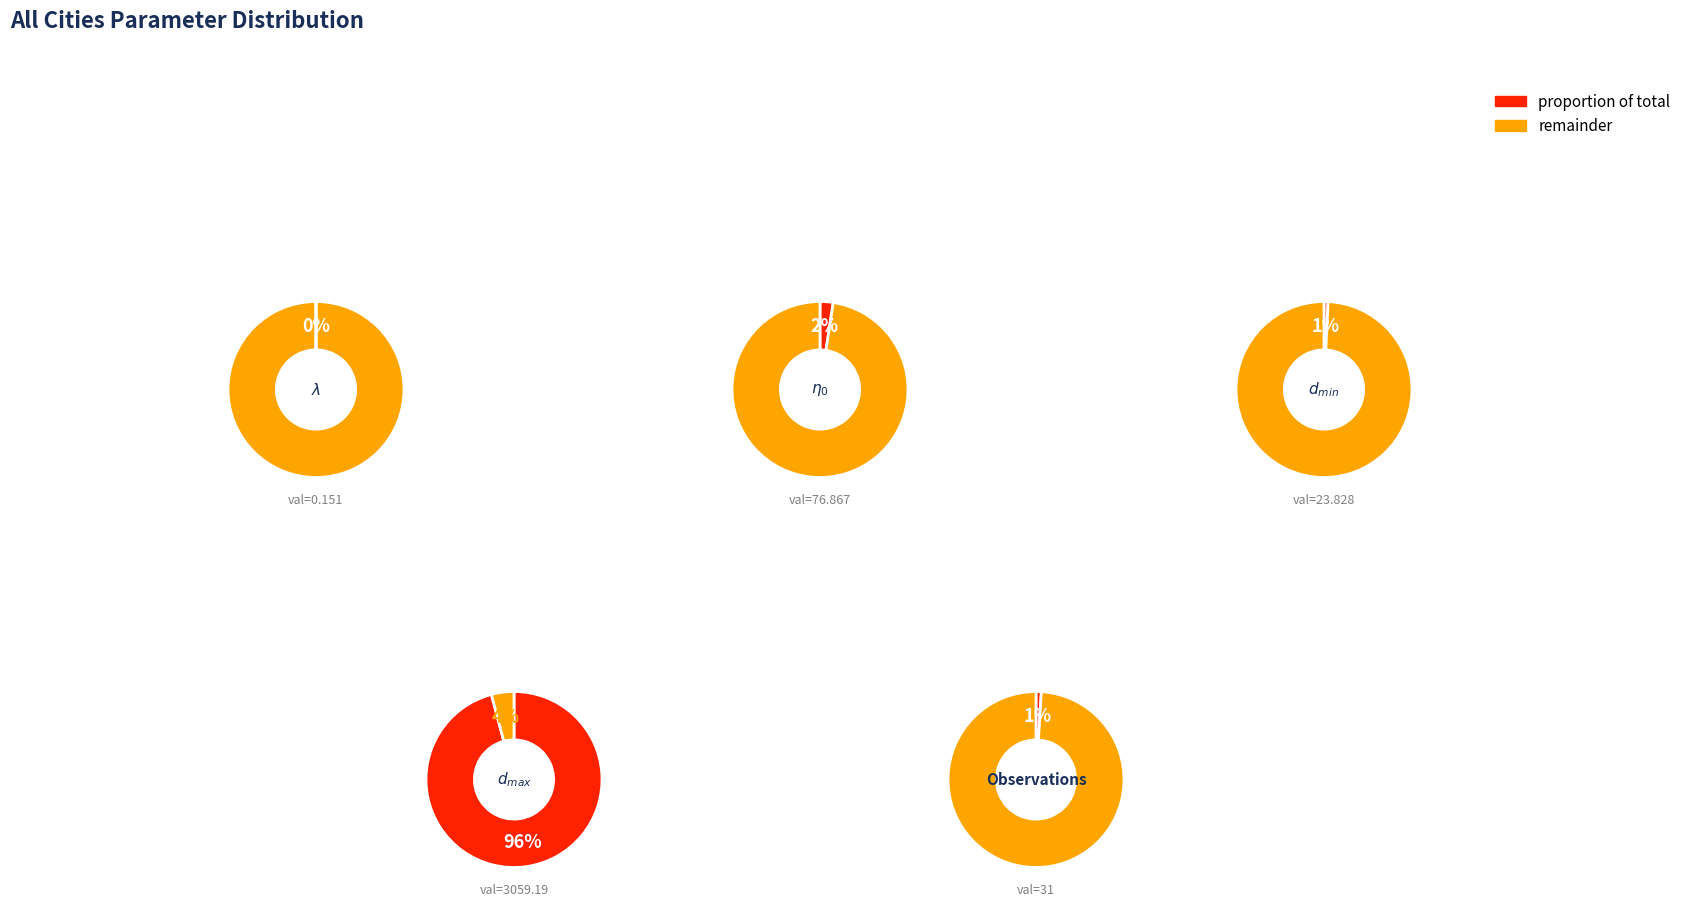

True or false: d_min accounts for 1% of the total.

True